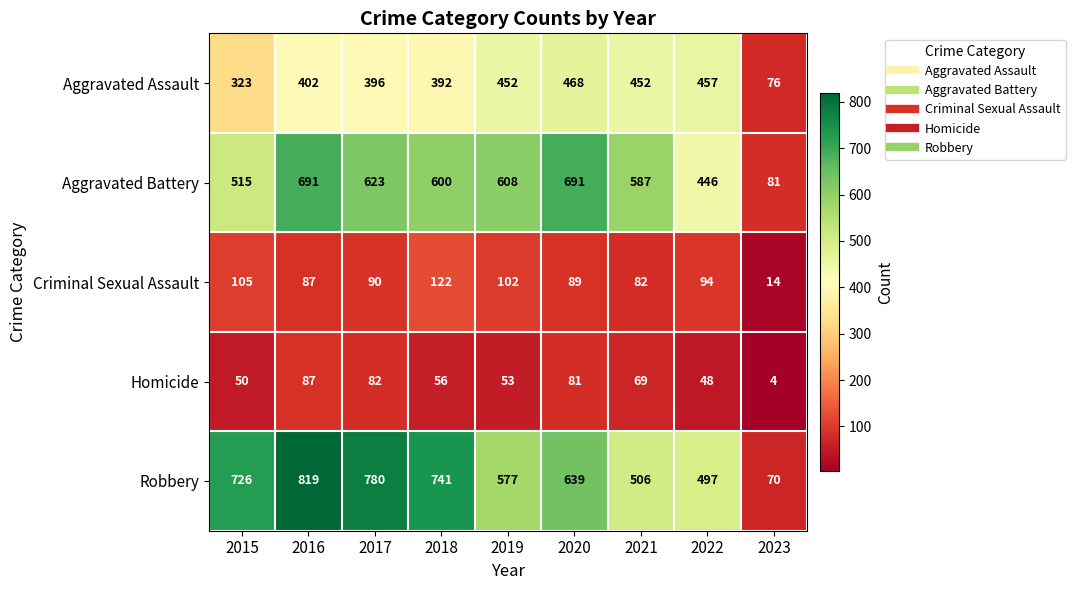

Read the Aggravated Battery value at 2017.

623